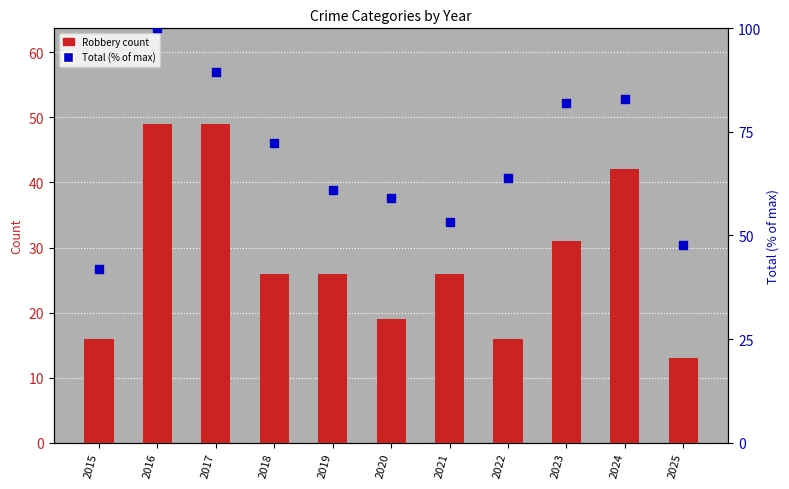

Which series reaches the minimum Y coordinate?

Robbery